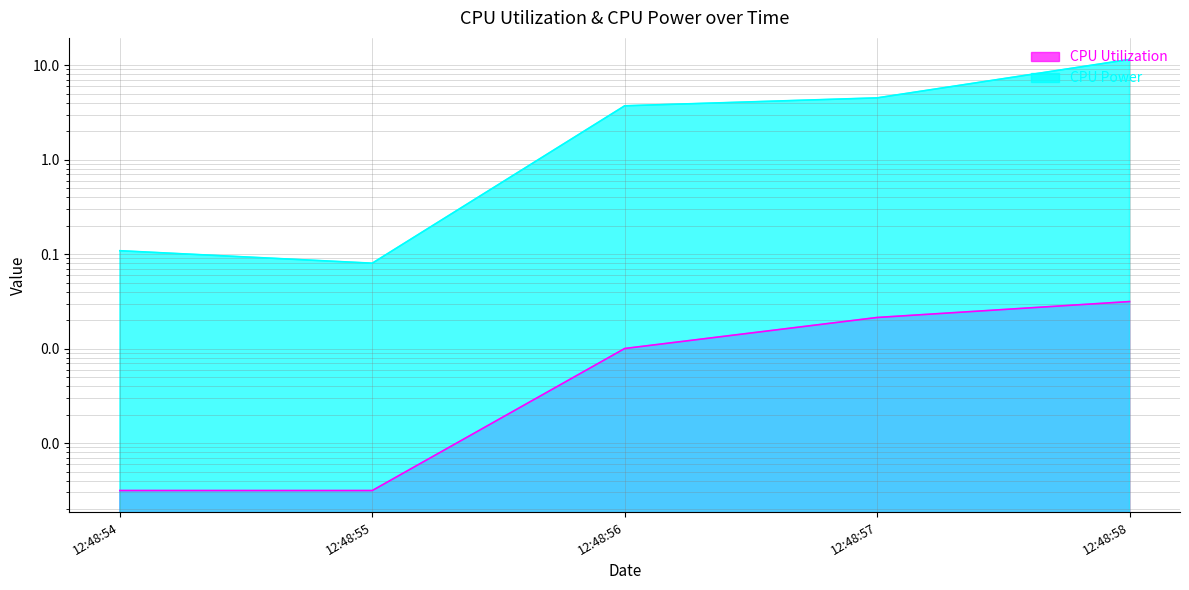

Is it true that CPU Power equals 0.1 at 12:48:55?

True